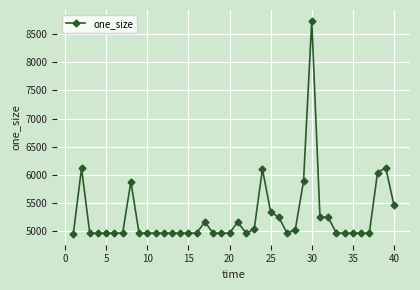

What is the greatest value displayed?

8736